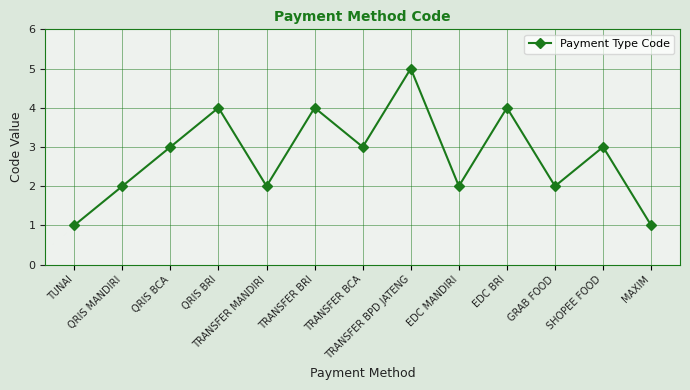

Reading left to right, extract all data points from this chart.

1	2	3	4	2	4	3	5	2	4	2	3	1